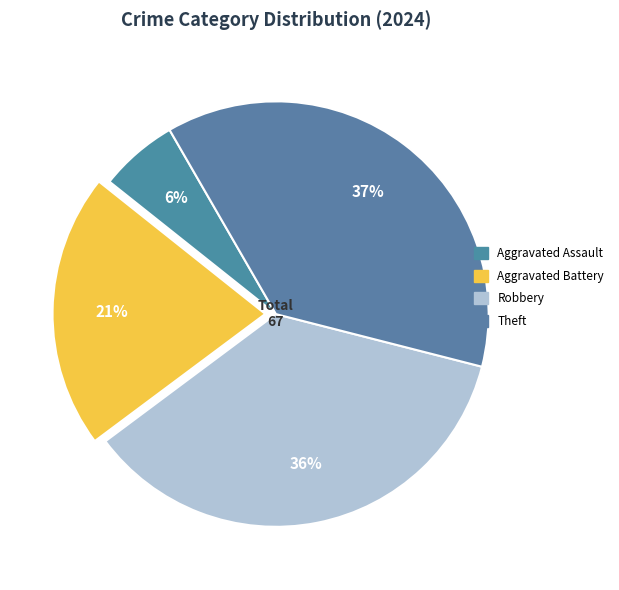

Is there any slice that represents more than half of the pie?

No